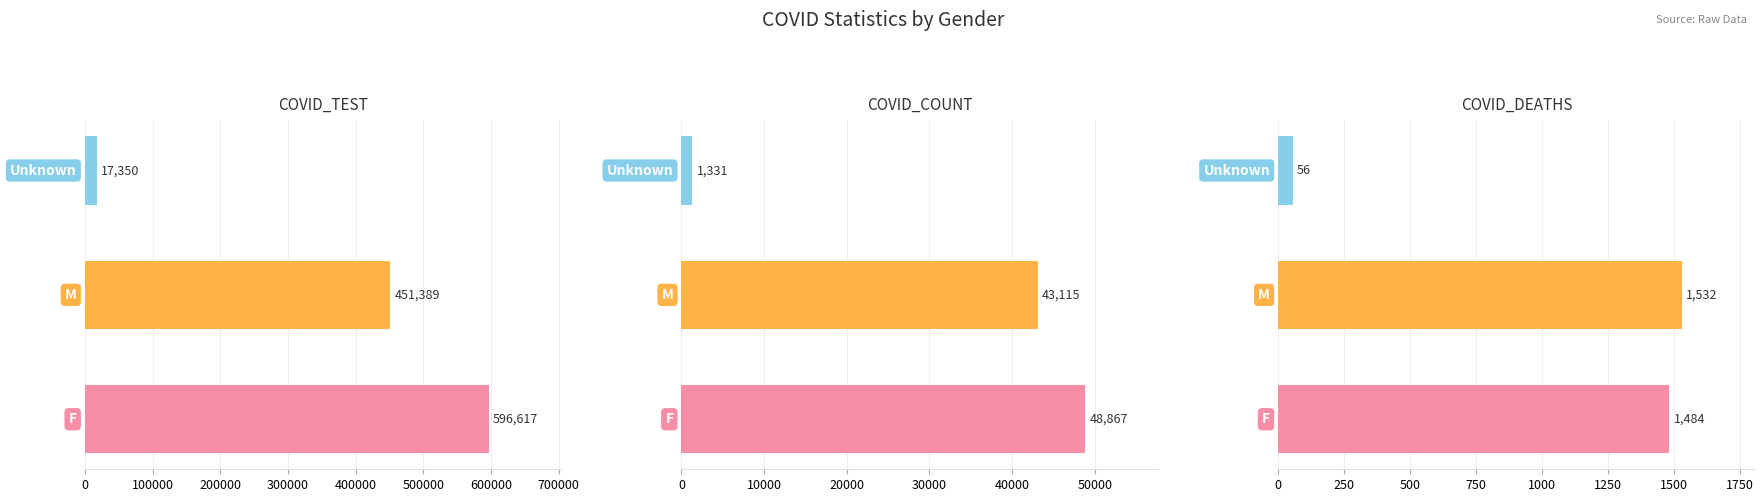

What is the difference between the maximum and minimum values in the COVID_COUNT series?

47536